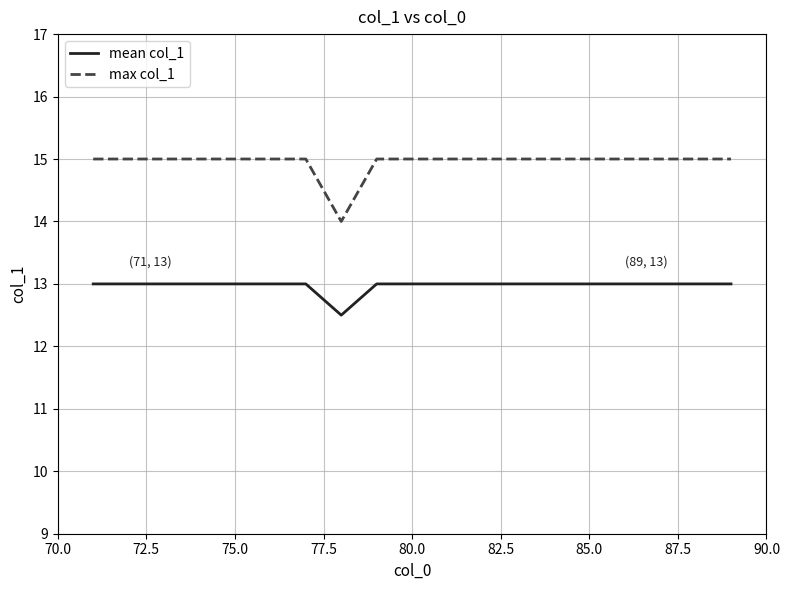

Rank the series by their maximum value, from lowest to highest.

mean col_1, max col_1